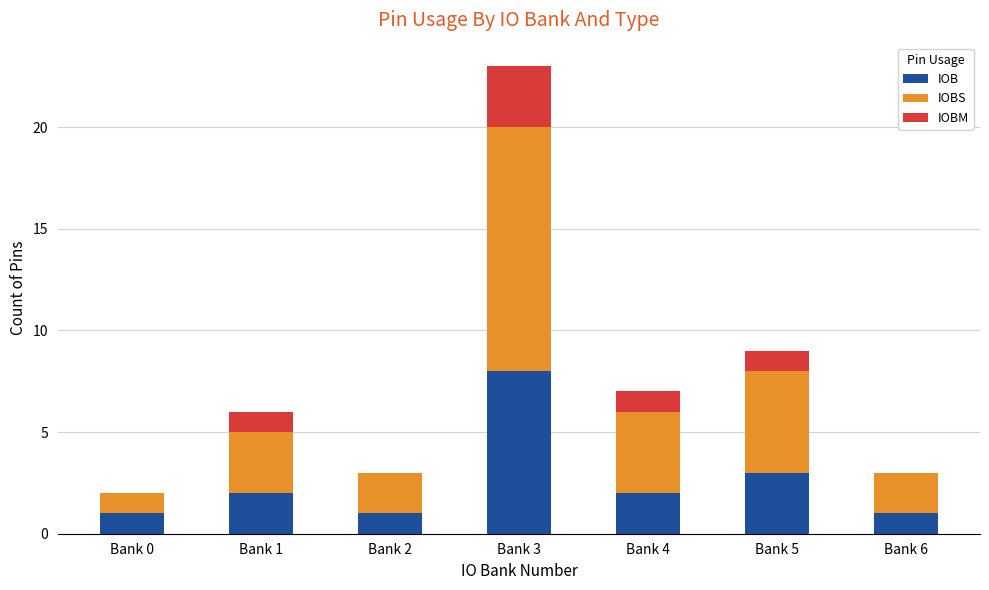

Does the chart contain stacked bars?

Yes